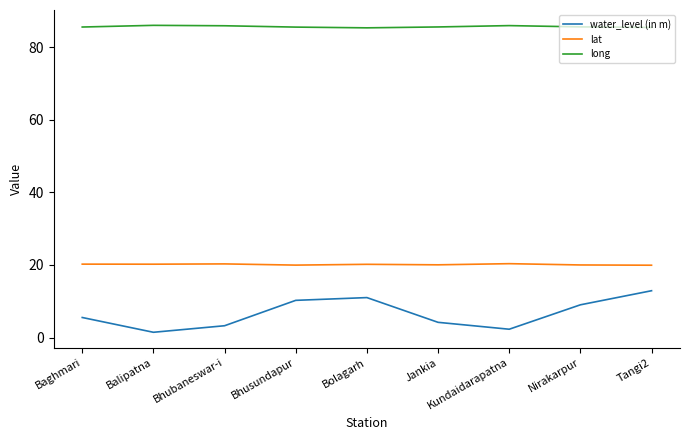

Where is the first local minimum for water_level (in m)?

Balipatna